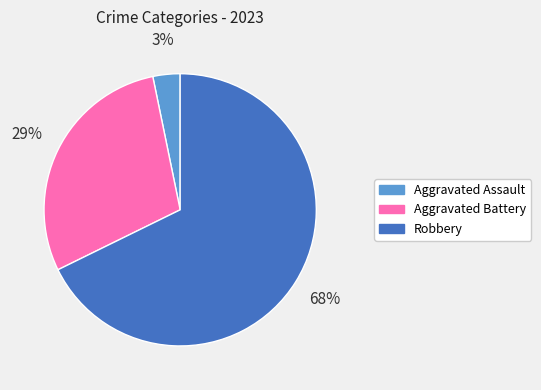

What is the majority slice?

Robbery